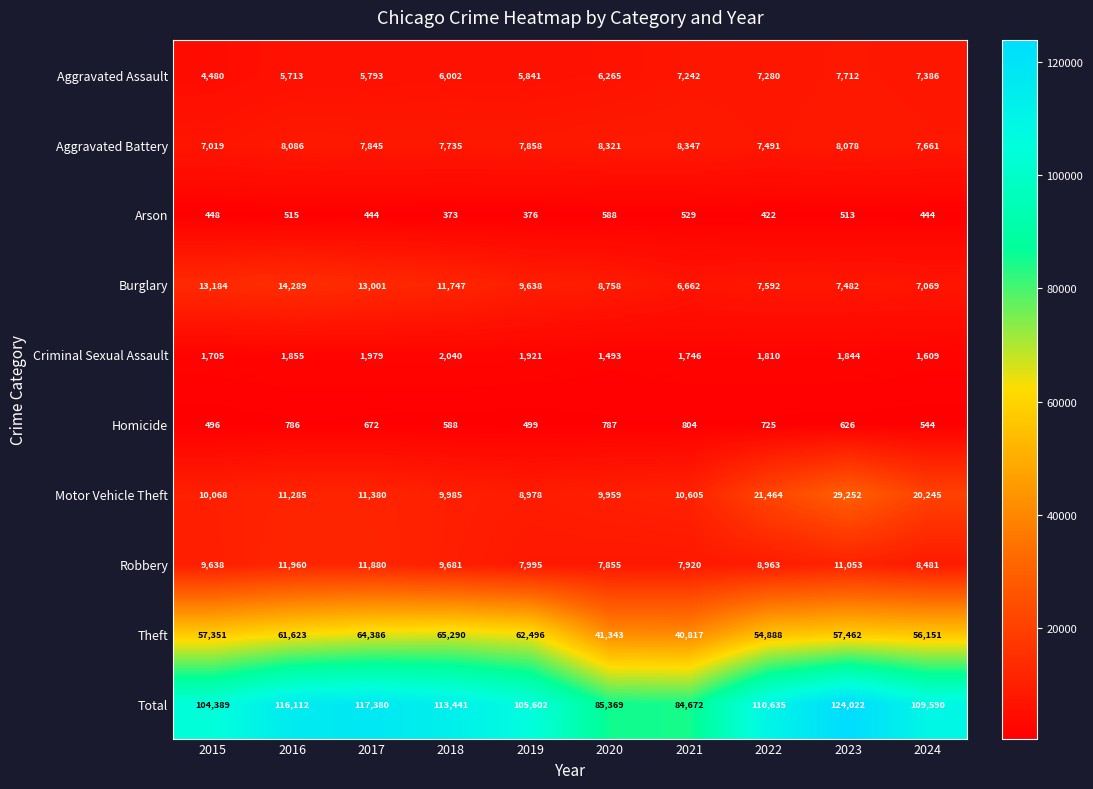

Where does the Theft series first go above 57462?

2016